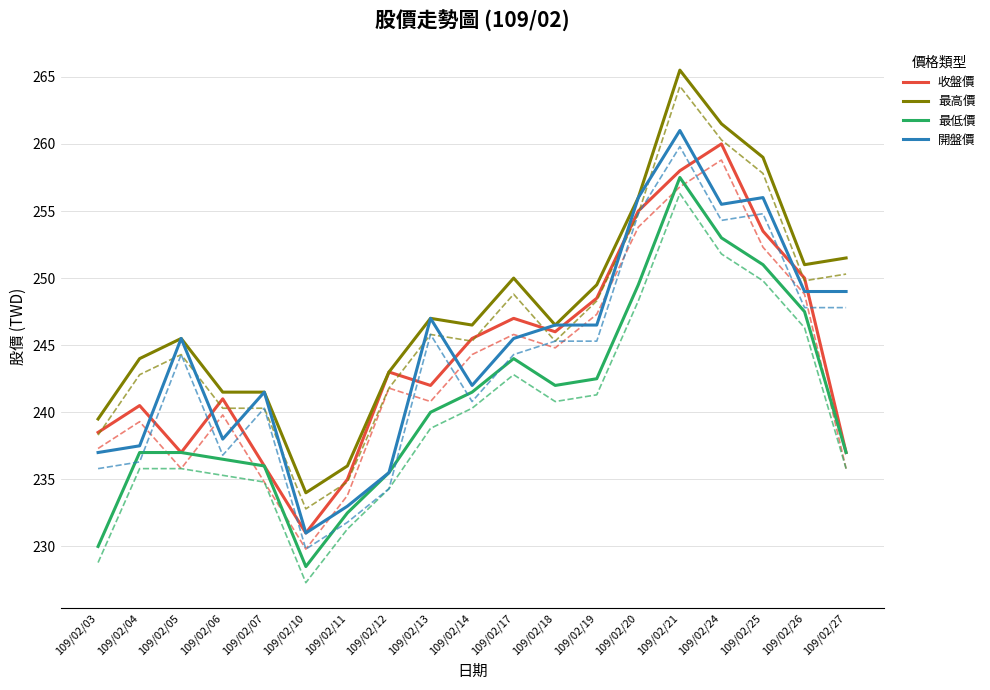

What are all the series names shown in the legend?

收盤價, 最高價, 最低價, 開盤價